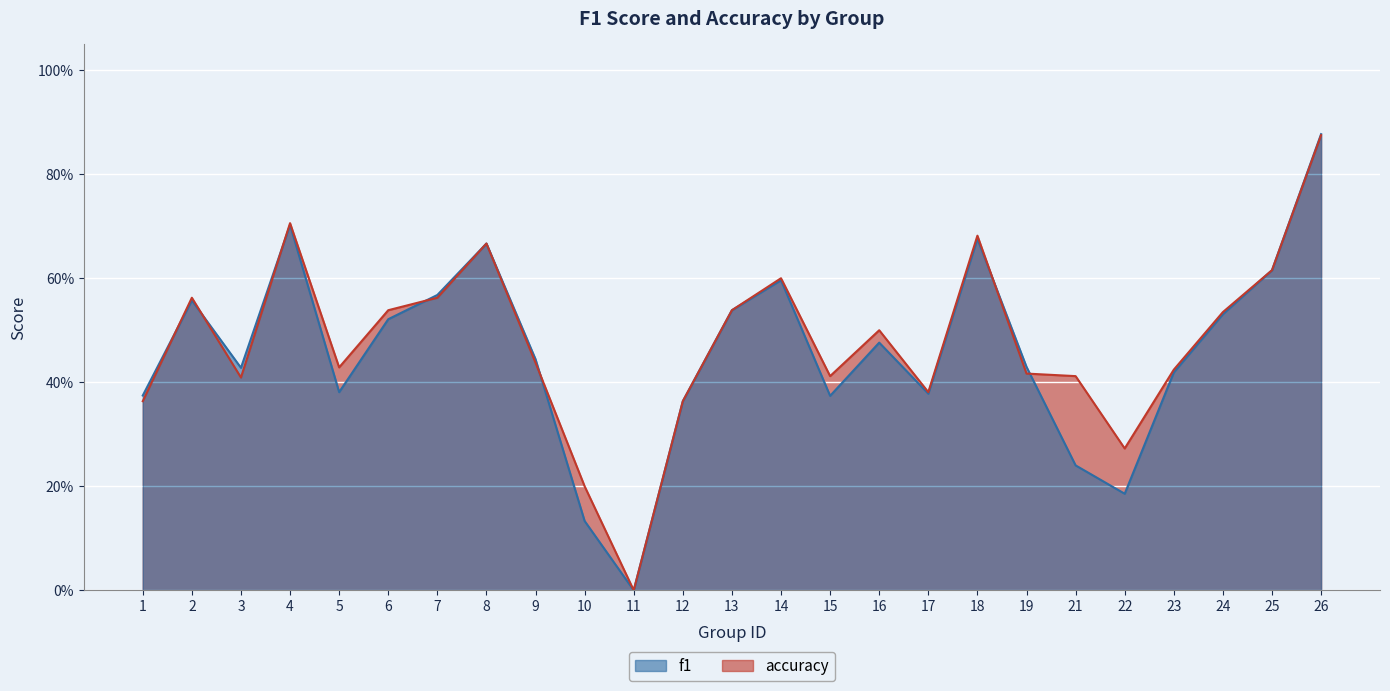

At which category is the sum across all series the highest?

26